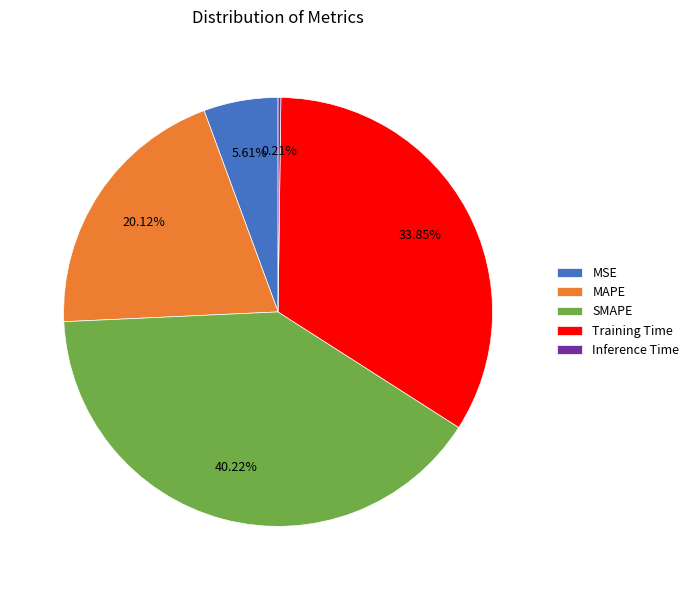

Is it true that MSE is 15% of the pie?

False